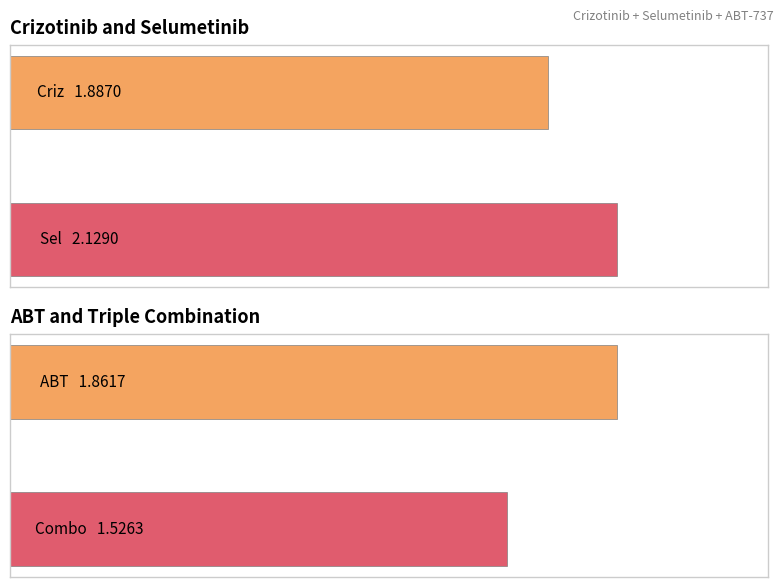

At 0.3, list the series in order from smallest to largest.

Combo, Sel, ABT, Criz